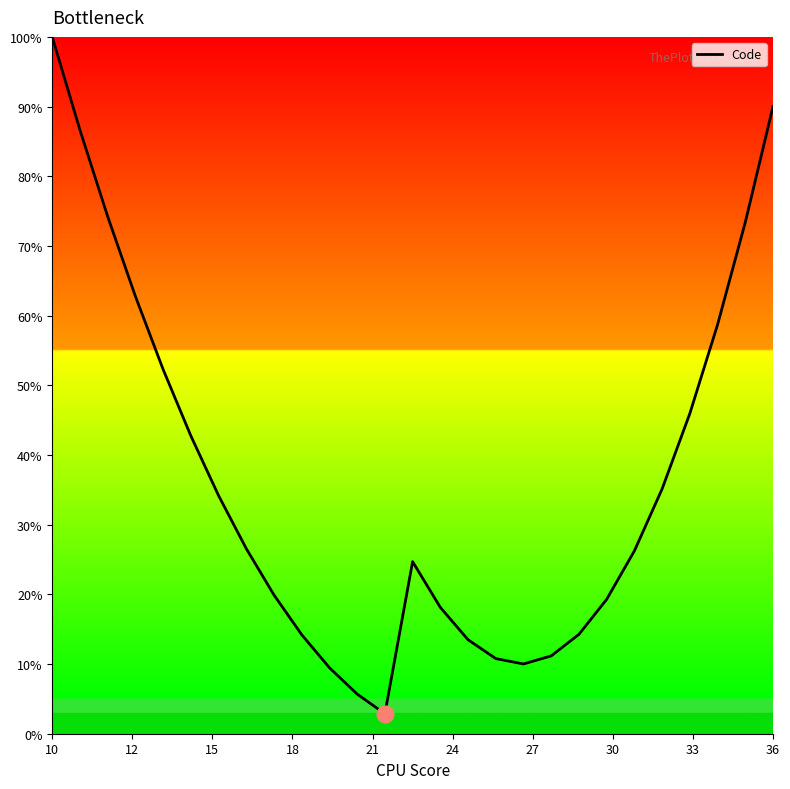

What is the greatest value displayed?

100.0